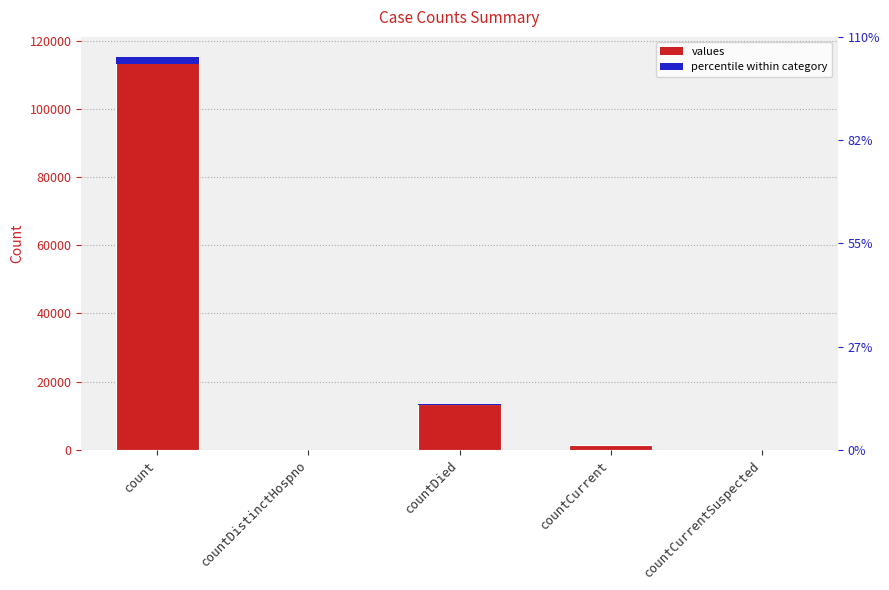

List the labels in order of value, largest first.

count, countDied, countCurrent, countDistinctHospno, countCurrentSuspected